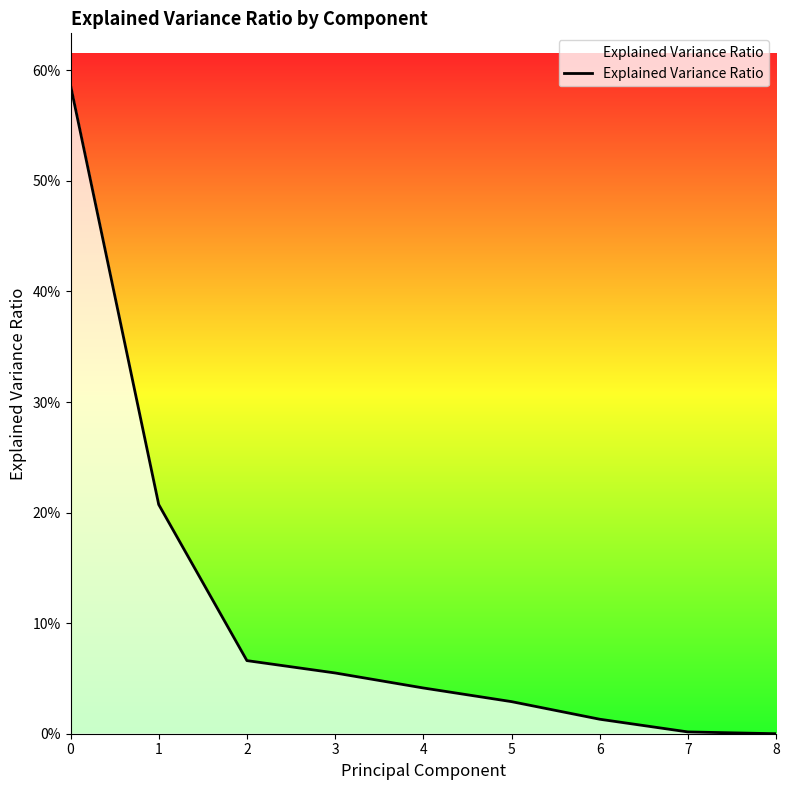

Rank the categories by value from highest to lowest.

0, 1, 2, 3, 4, 5, 6, 7, 8